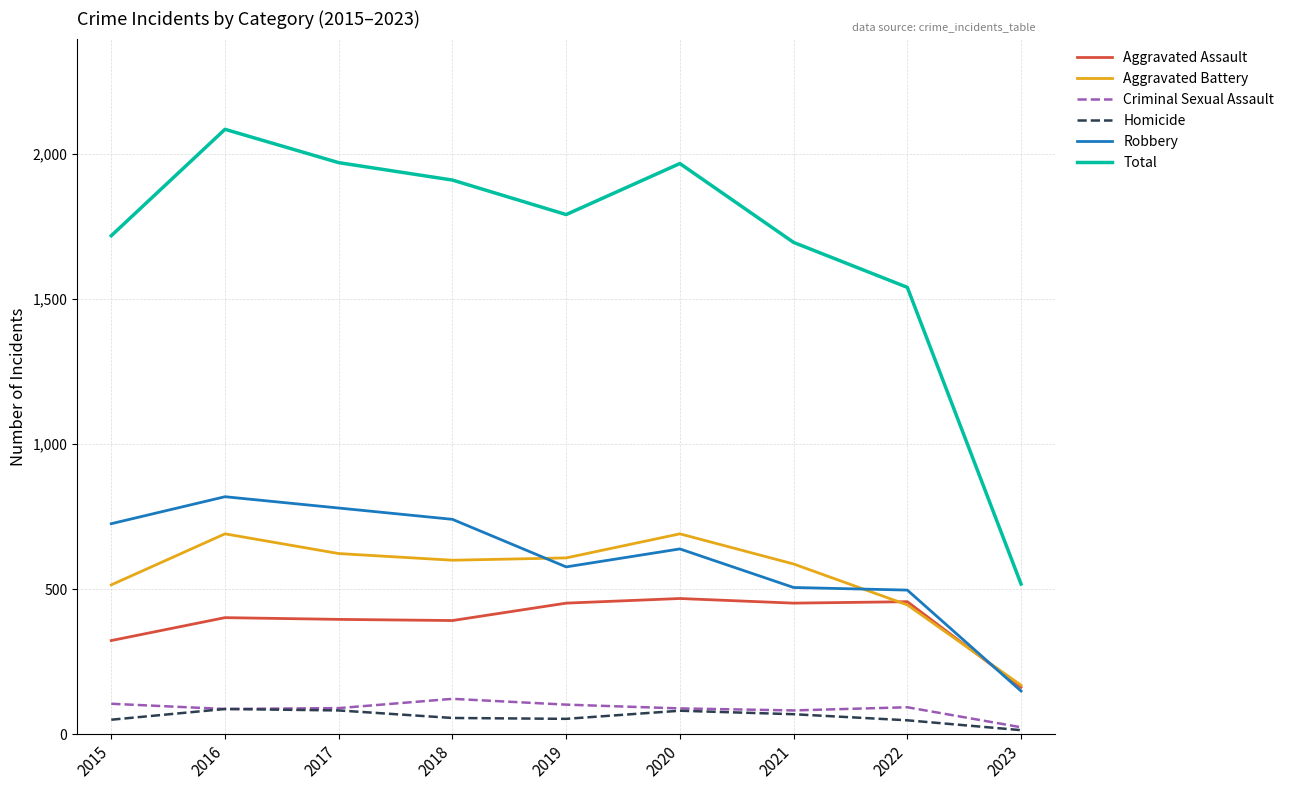

Which series has the largest total across all categories?

Total